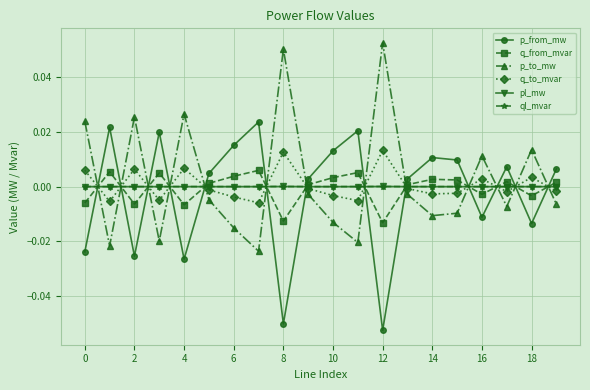

How many times do p_from_mw and ql_mvar cross each other?

13